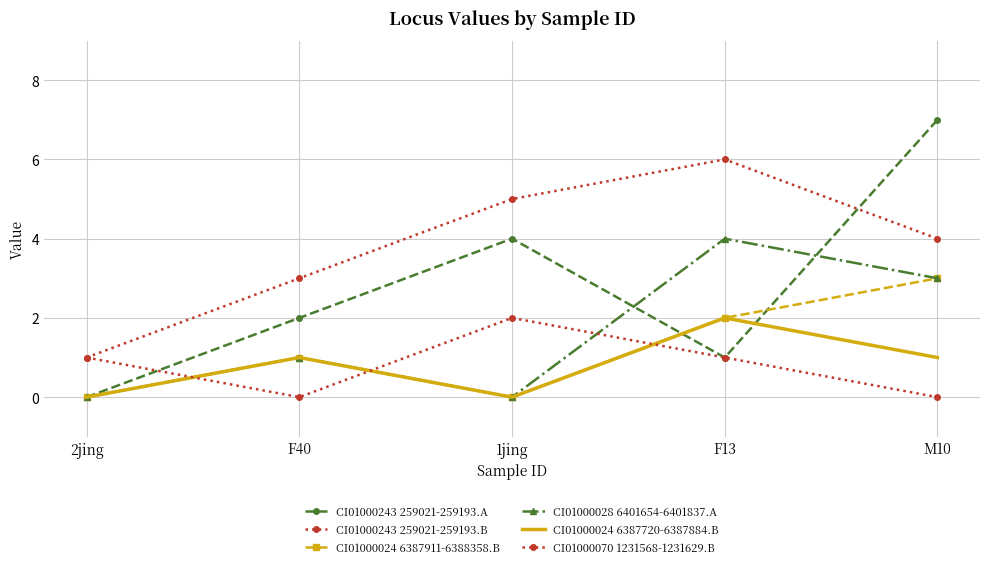

How many data points in CI01000243 259021-259193.A are above 2?

2